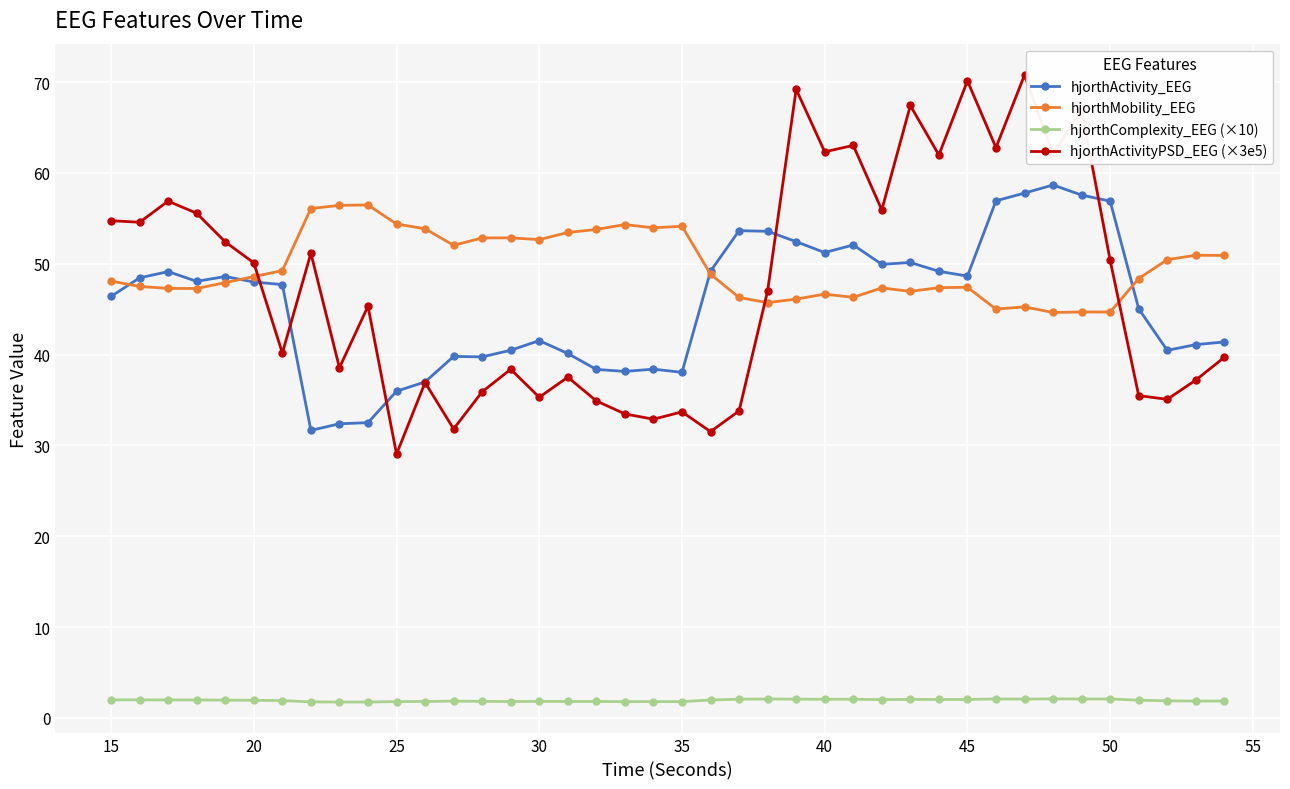

True or false: hjorthActivity_EEG has more than 1 points higher than both neighbors.

True